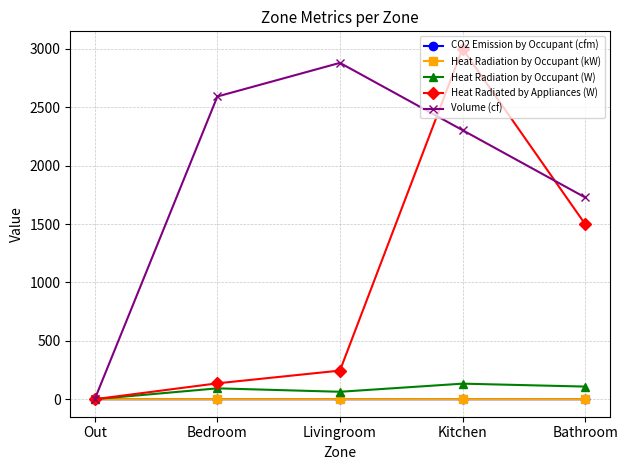

List the labels in order of Volume (cf) value, smallest first.

Out, Bathroom, Kitchen, Bedroom, Livingroom